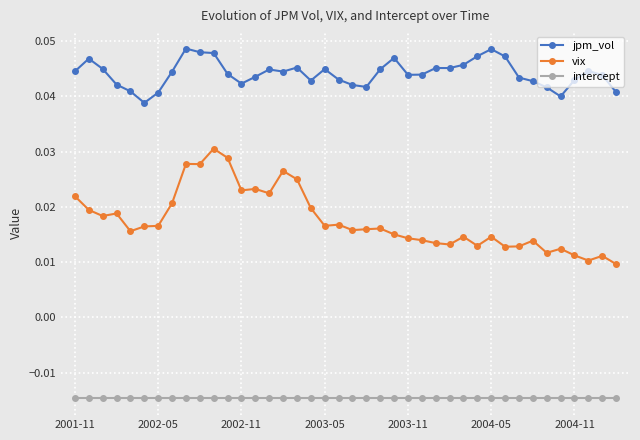

True or false: vix has more than 0 interior local peaks.

True